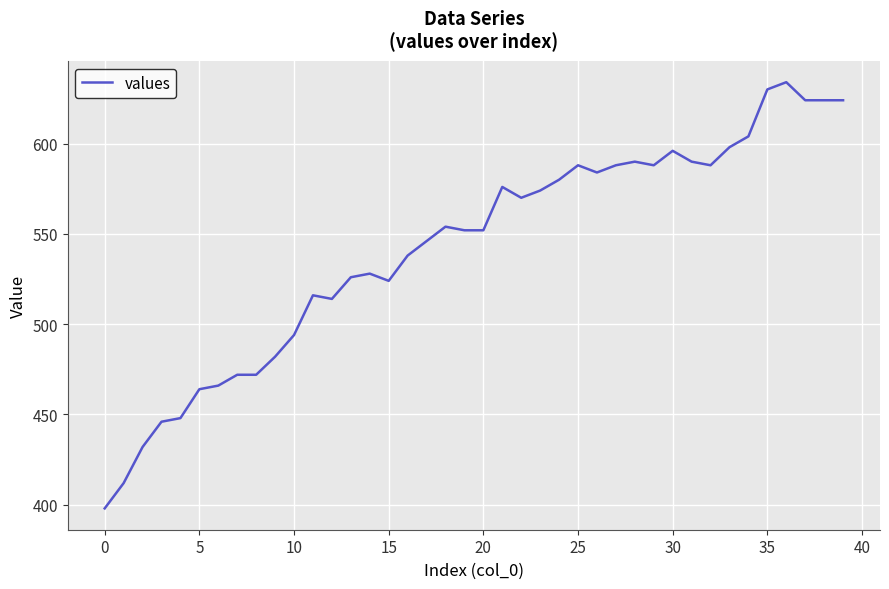

How many lines are shown in the chart?

1